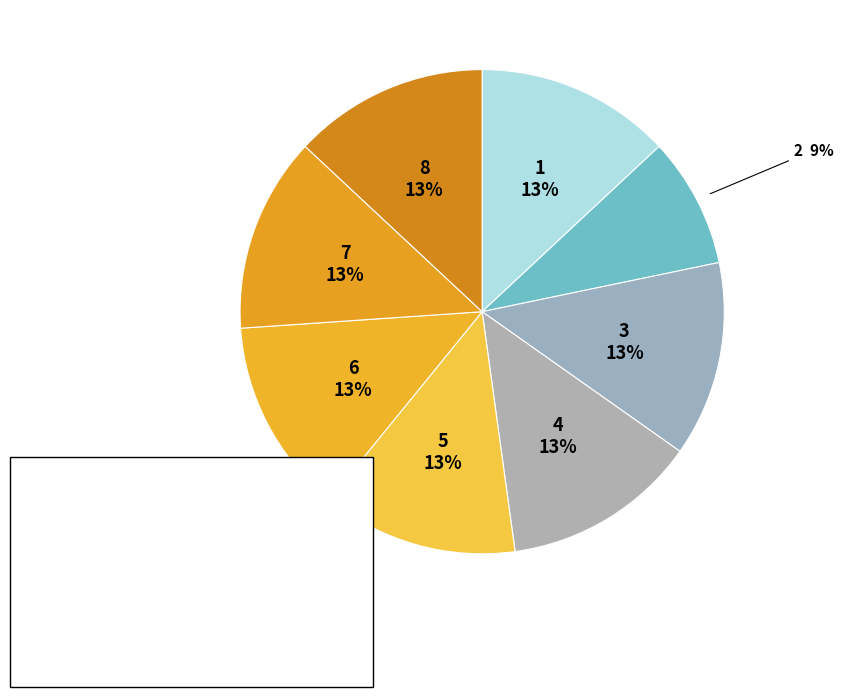

Is it true that 1 is 13% of the pie?

True